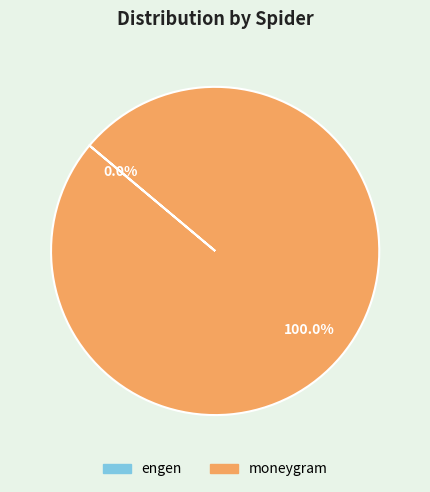

Which slice is the largest?

moneygram